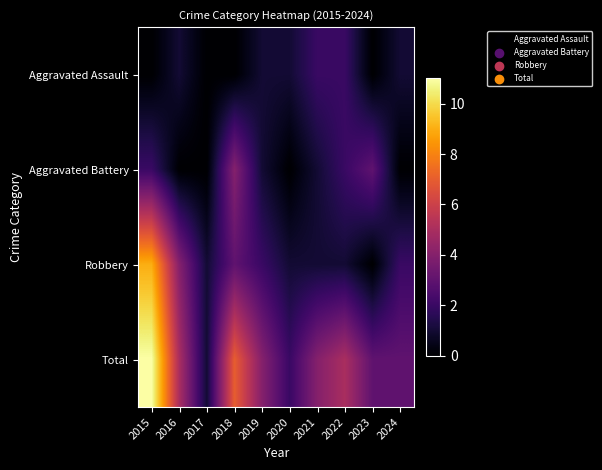

List the series in order of their peak value, lowest first.

Aggravated Assault, Aggravated Battery, Robbery, Total